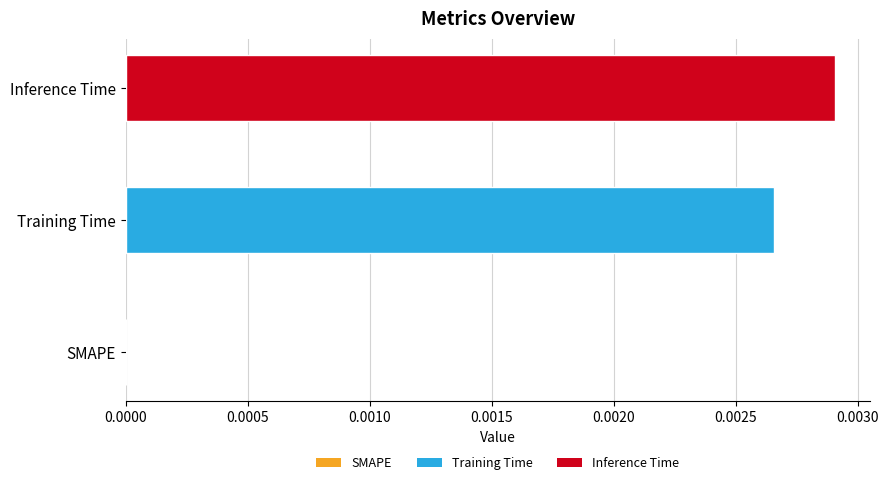

Which has a higher value, Training Time or SMAPE?

Training Time